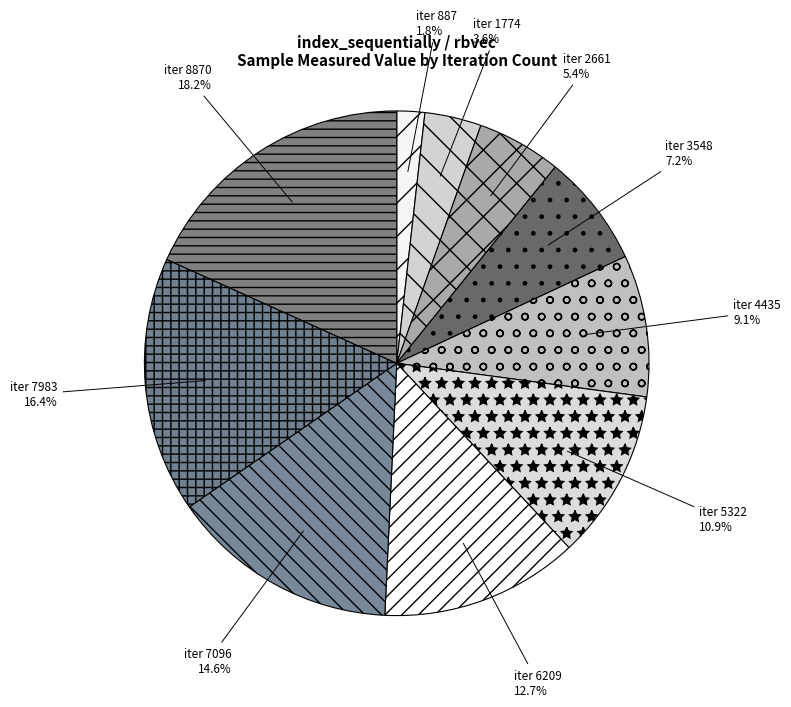

Rank the categories by value from lowest to highest.

887, 1774, 2661, 3548, 4435, 5322, 6209, 7096, 7983, 8870